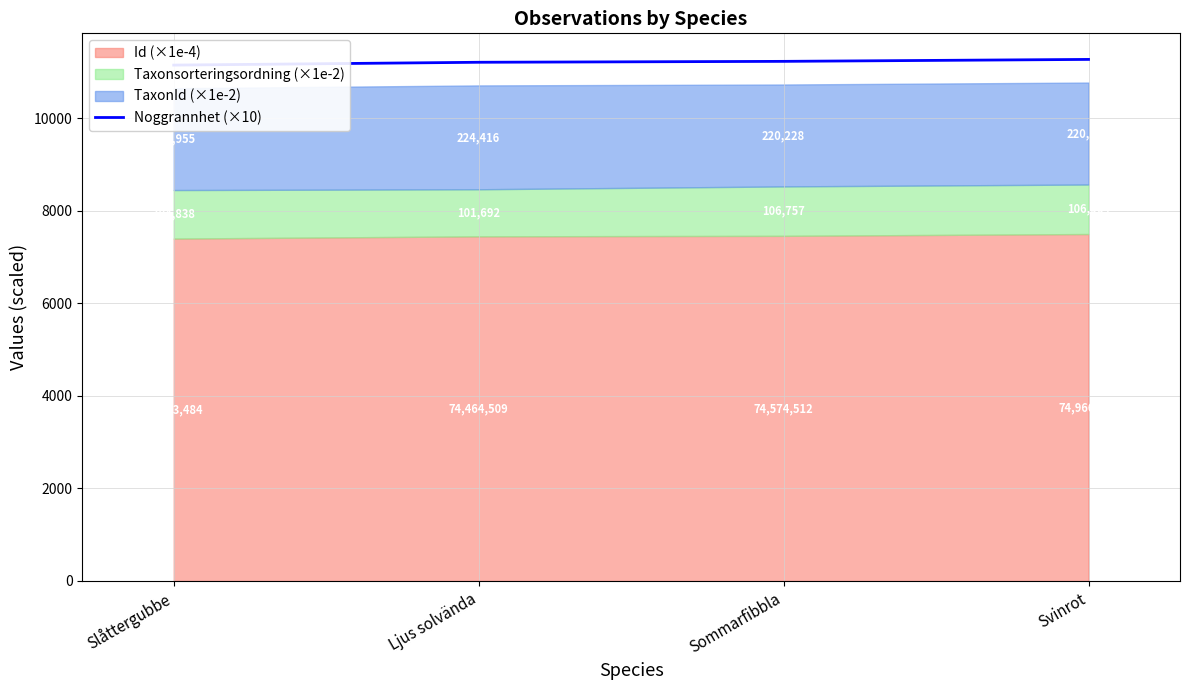

What is the label of the 1st point from the left?

Slåttergubbe